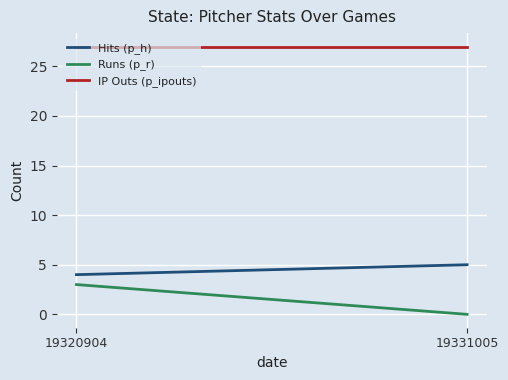

At which label is Runs (p_r) closest to 1?

19331005